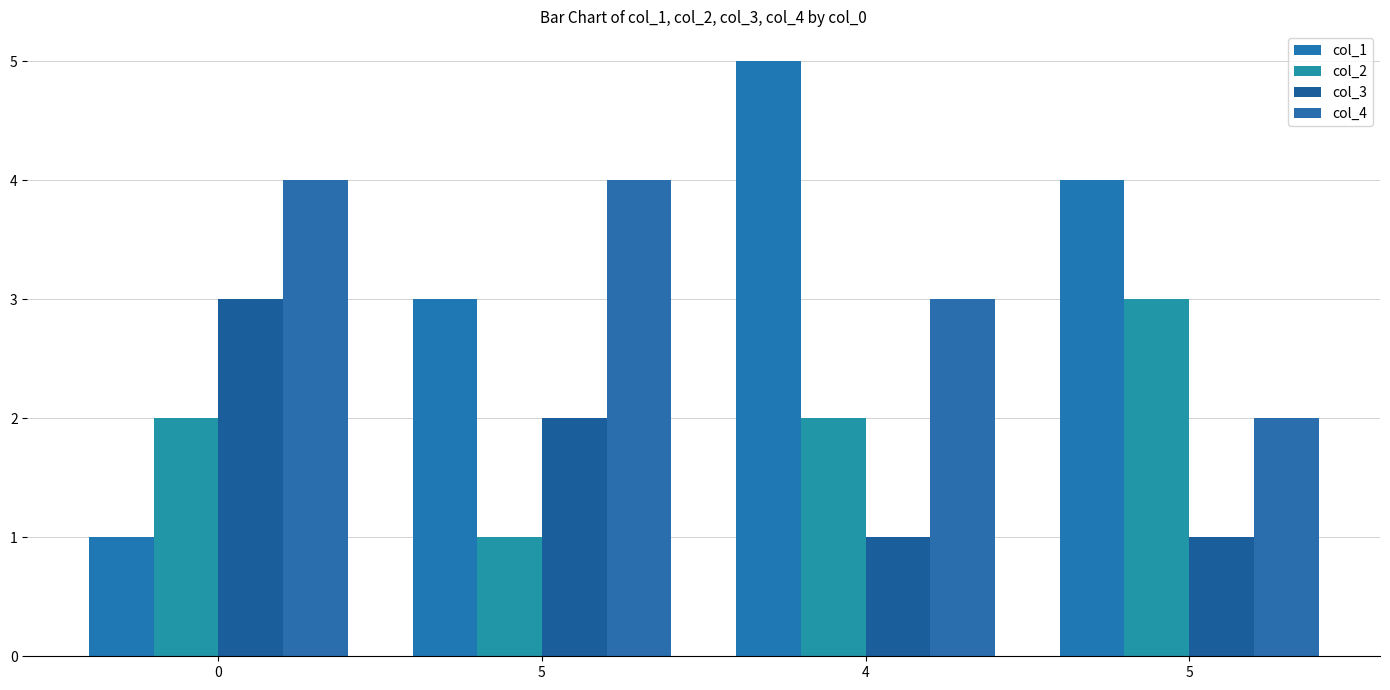

What is the difference between the maximum and minimum values in the col_3 series?

2